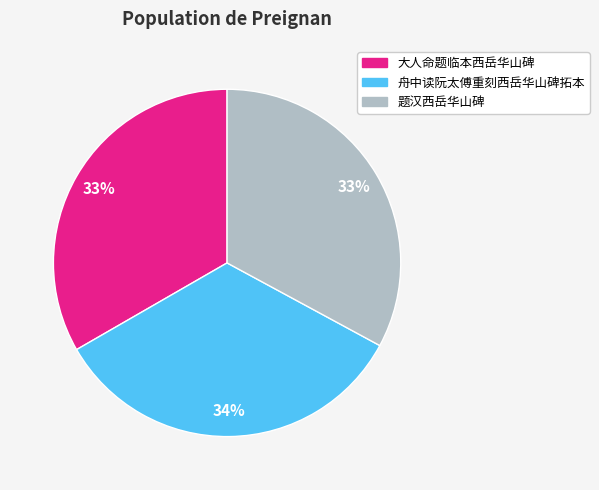

Does 题汉西岳华山碑 represent more than half of the total?

No